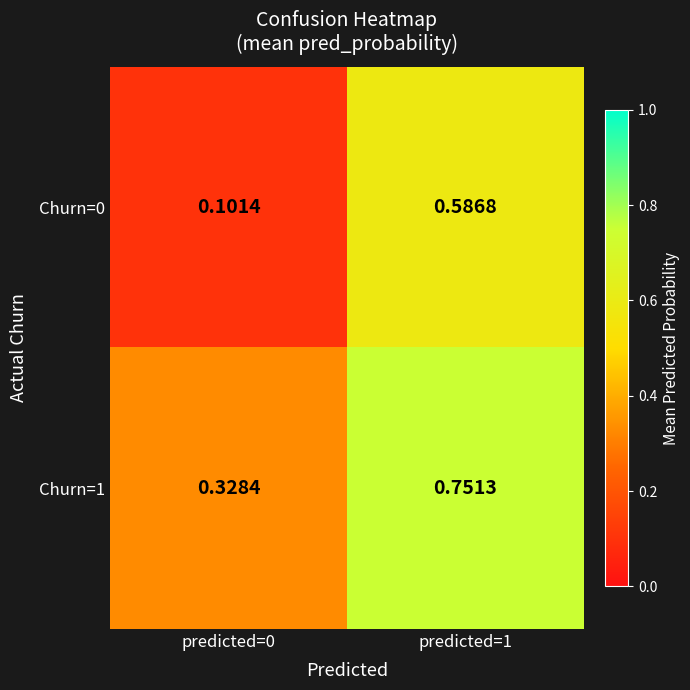

Is the value of Churn=1 at predicted=1 greater than the value of Churn=0 at predicted=0?

Yes